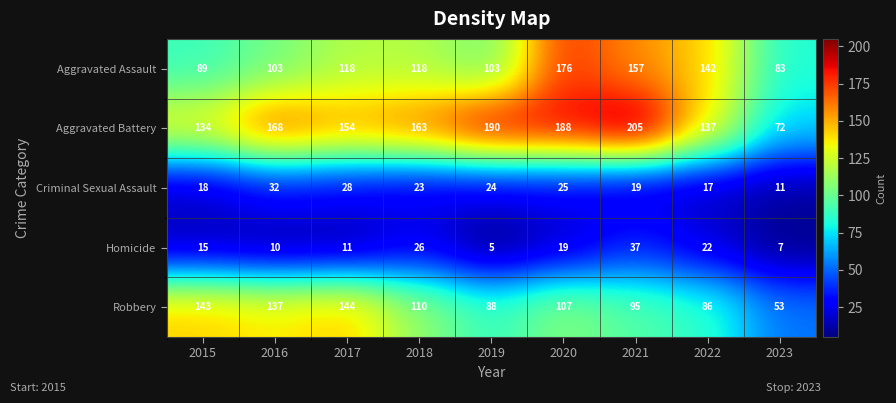

Which category has the lowest value across all series?

2019